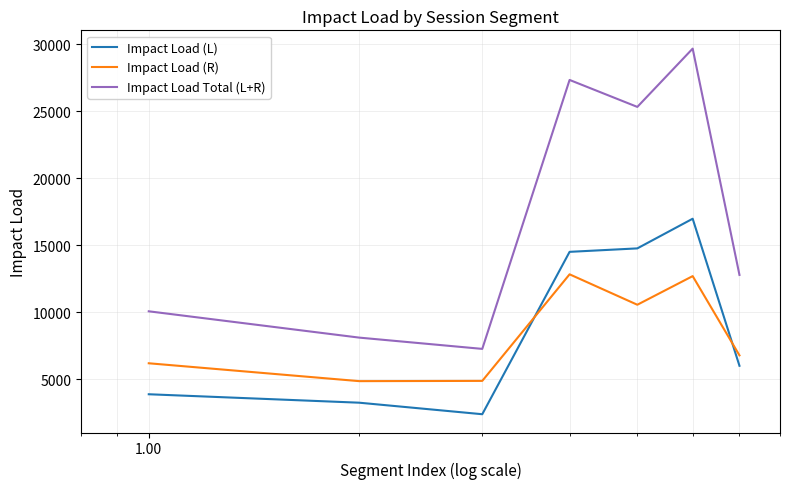

Which series has the largest range (max minus min)?

Impact Load Total (L+R)